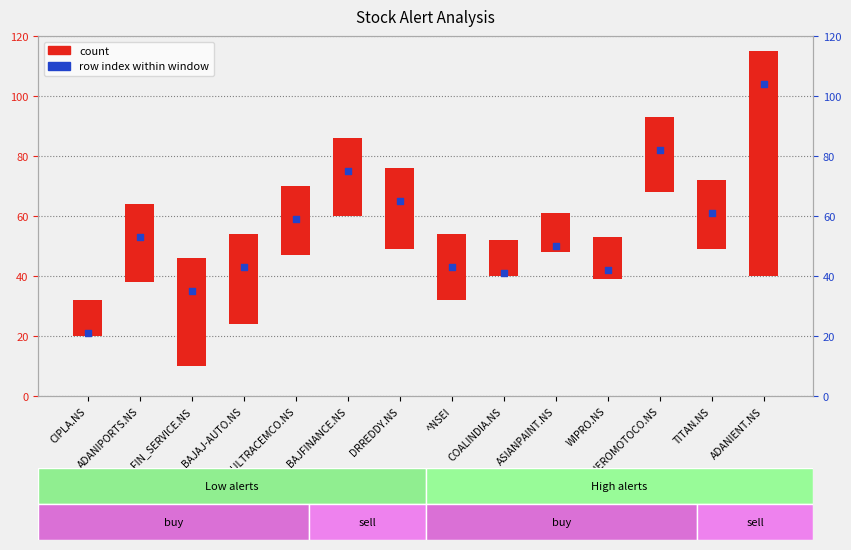

At how many categories does at least one series exceed 79?

2